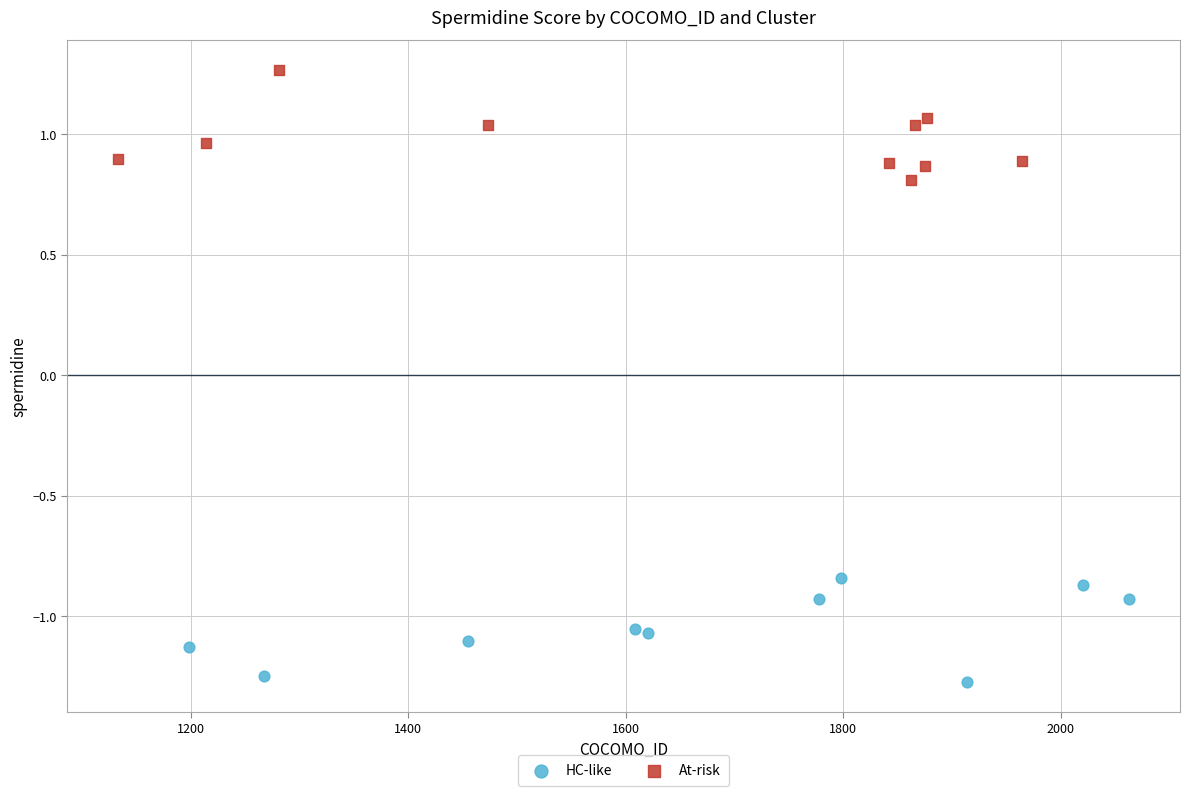

Which series reaches the minimum Y coordinate?

HC-like